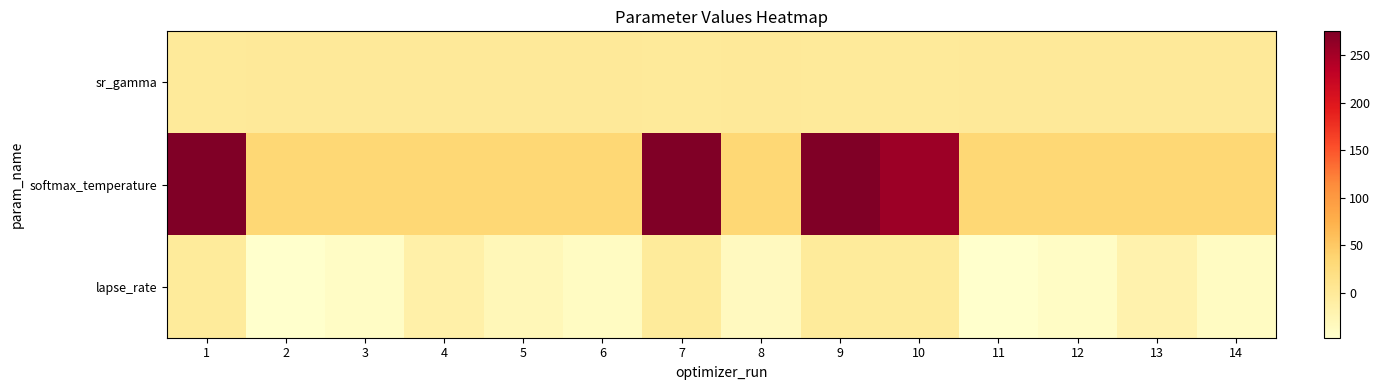

Rank the series by their average value, from lowest to highest.

lapse_rate, sr_gamma, softmax_temperature